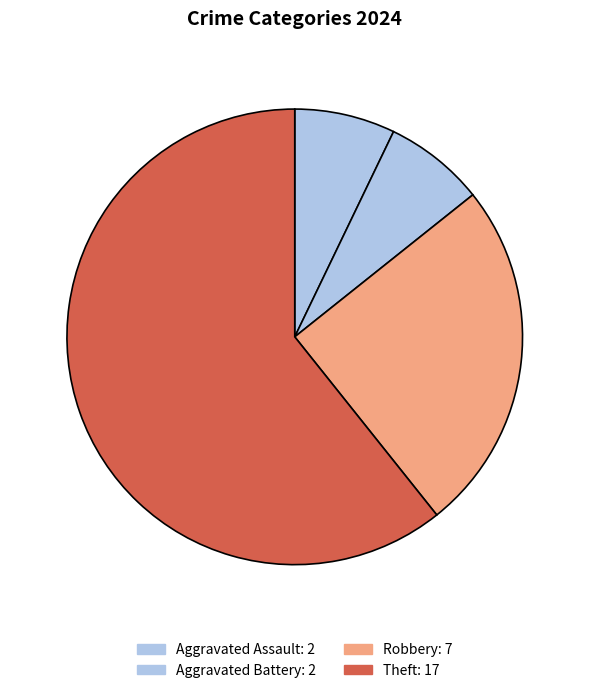

Count the number of slices in the pie.

4